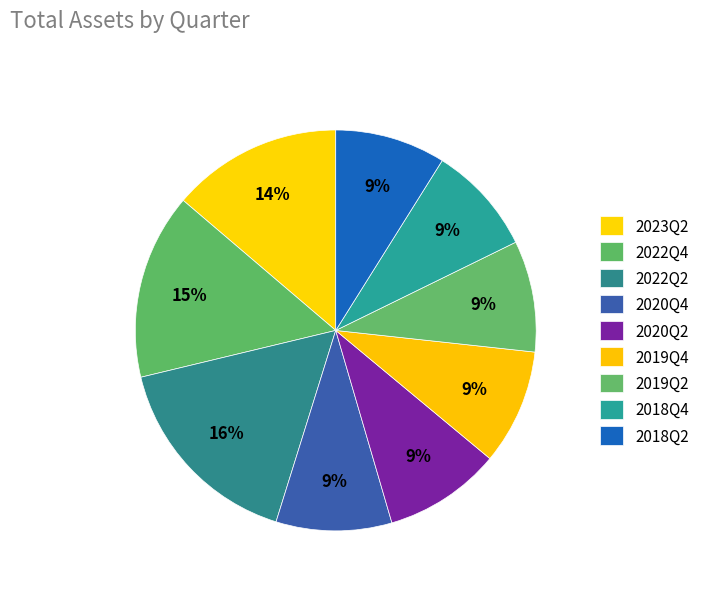

Count the number of slices in the pie.

9